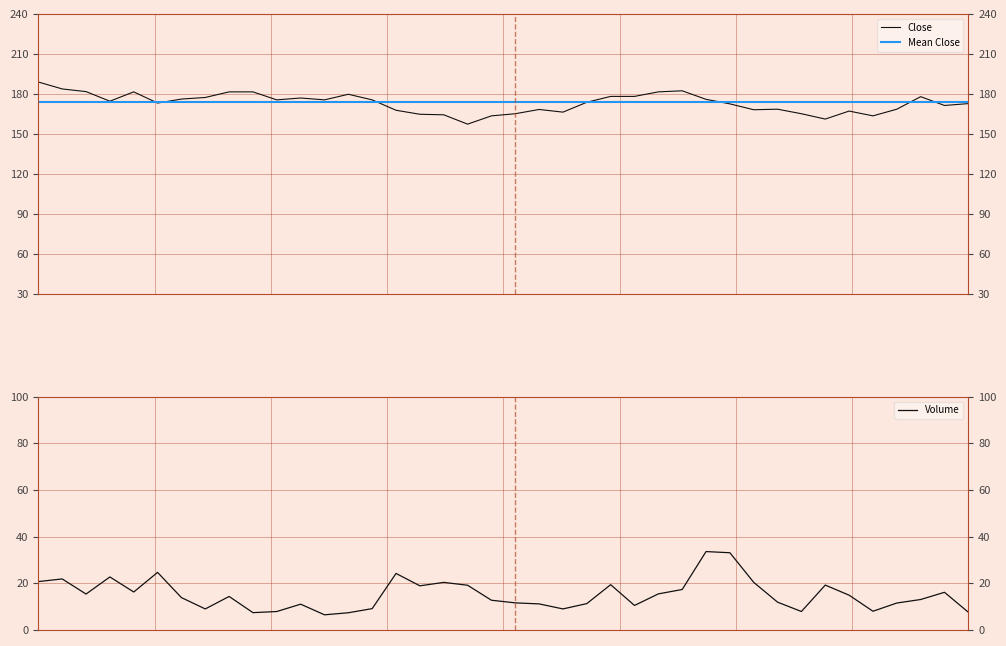

True or false: Close and Volume intersect in this chart.

False